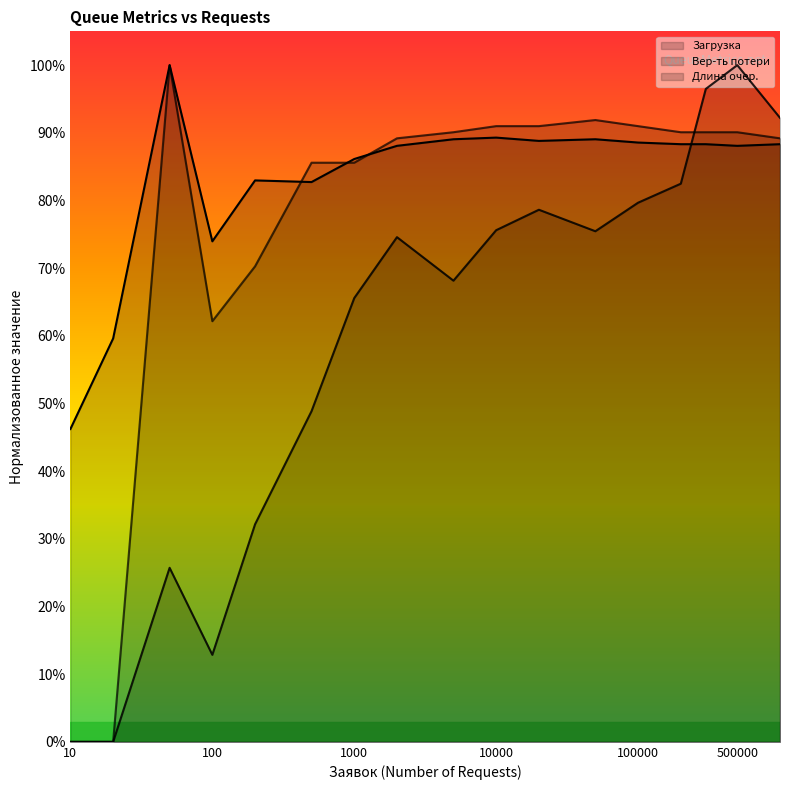

How many lines are shown in the chart?

3